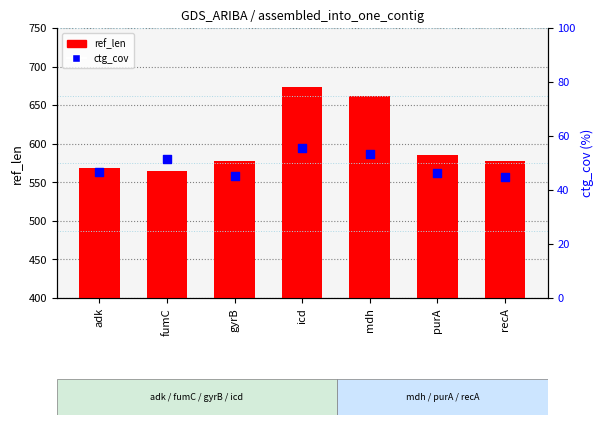

Which series has the largest total across all categories?

ref_len